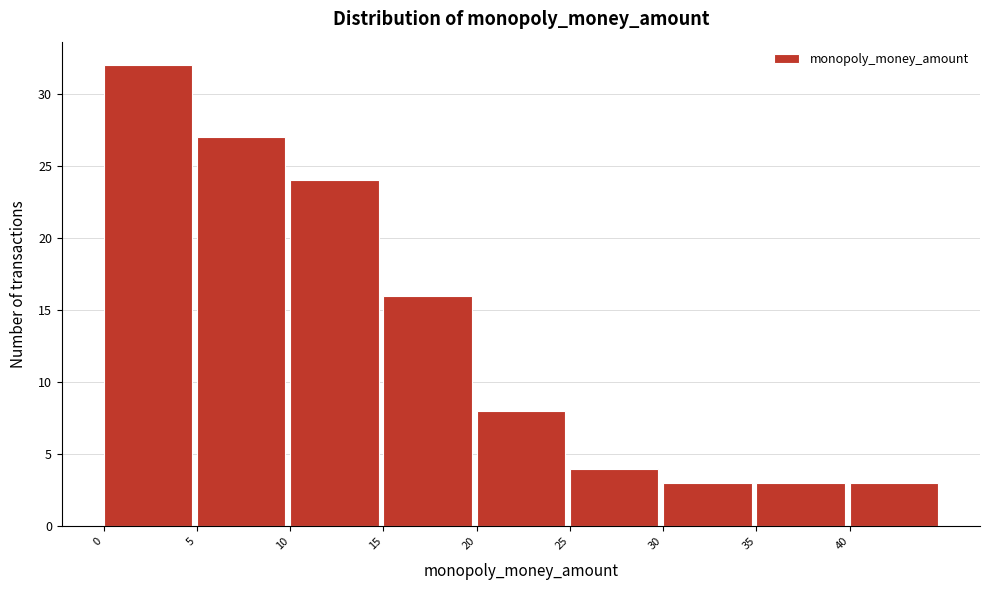

Reading left to right, list every bar in this chart as the range it spans on the x-axis followed by its height. The values are not printed on the chart, so give them approximately, as read against the axis.

0 to 5: 32
5 to 10: 27
10 to 15: 24
15 to 20: 16
20 to 25: 8
25 to 30: 4
30 to 35: 3
35 to 40: 3
40 to 45: 3